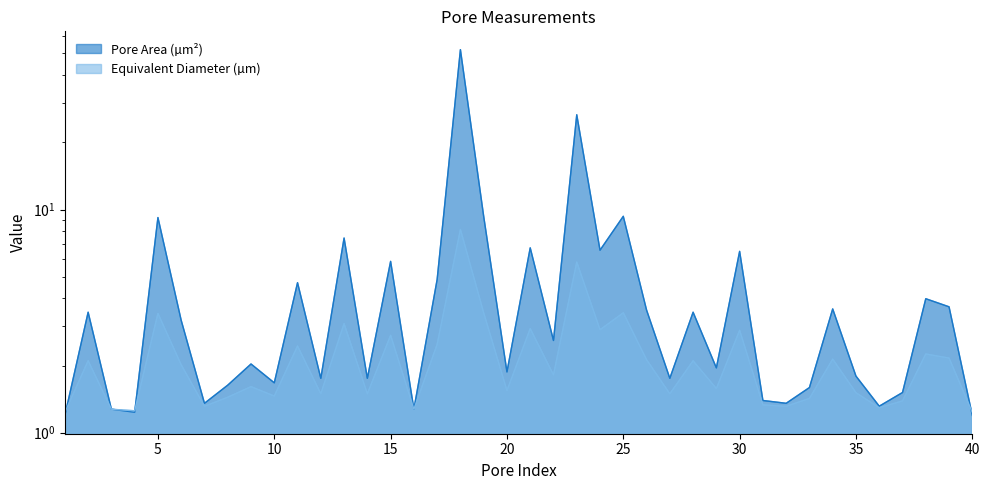

What is the difference between the Pore Area (µm²) values at 5 and 16?

7.9